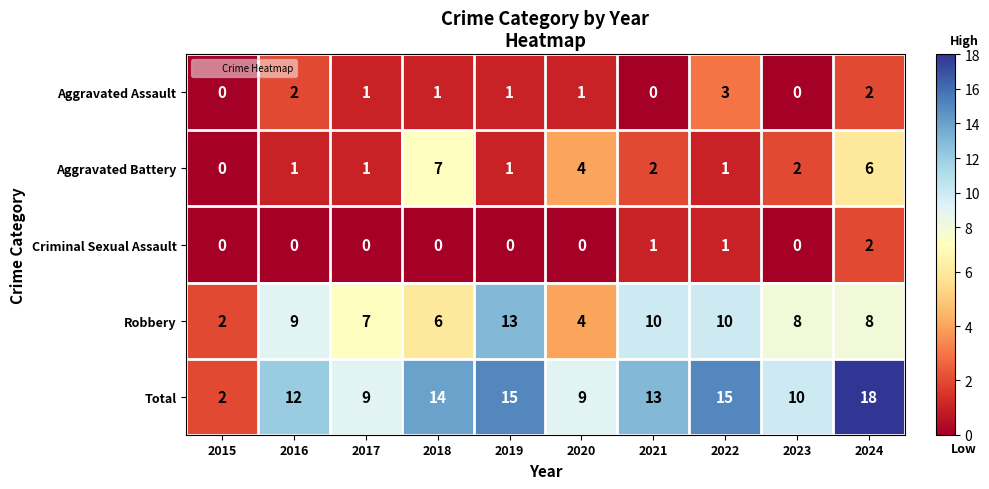

What is the difference between the maximum and minimum values in the Total series?

16